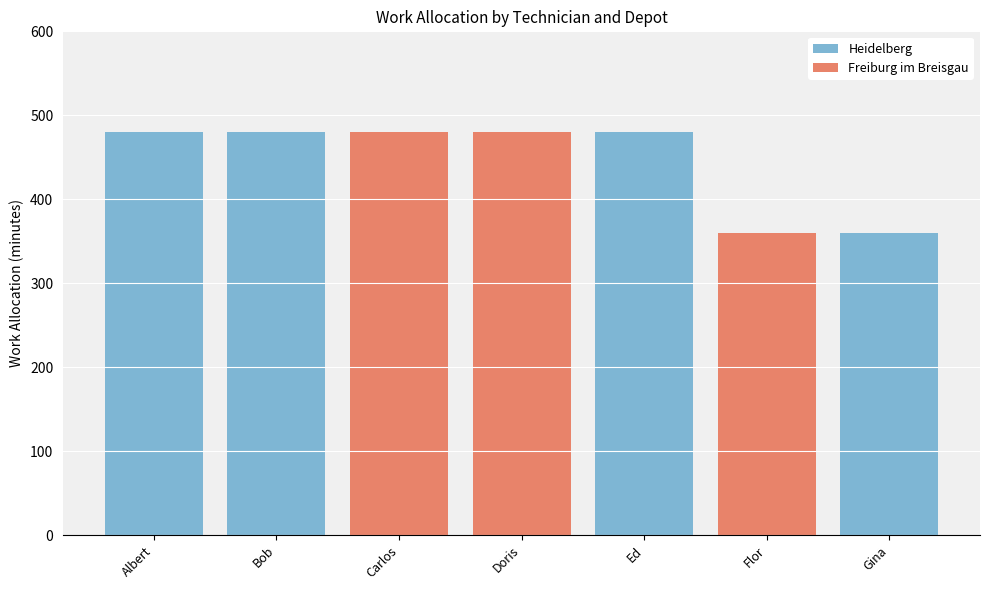

What is the total value across all series at Doris?

480